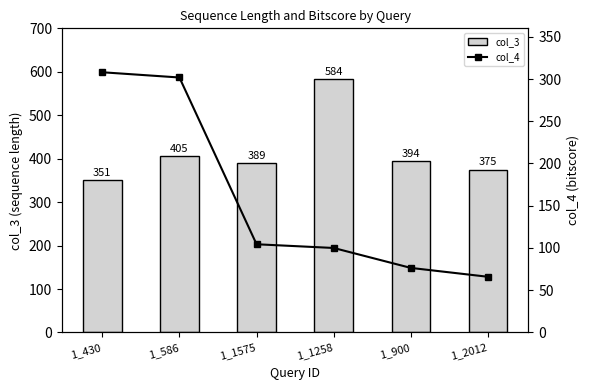

The value of col_3 at 1_2012 is 136.5. True or false?

False